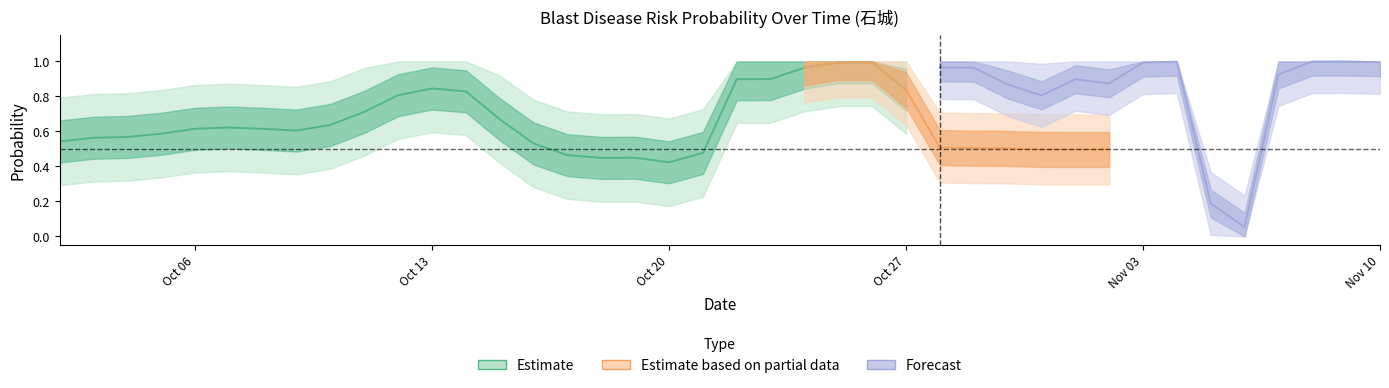

What is the label of the 13th point from the right?

2025-10-29